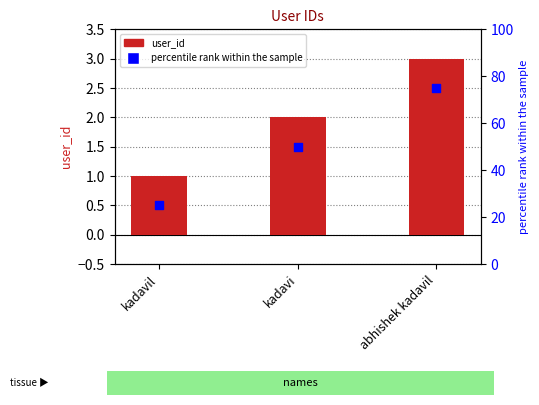

What is the total value across all series at abhishek kadavil?

78